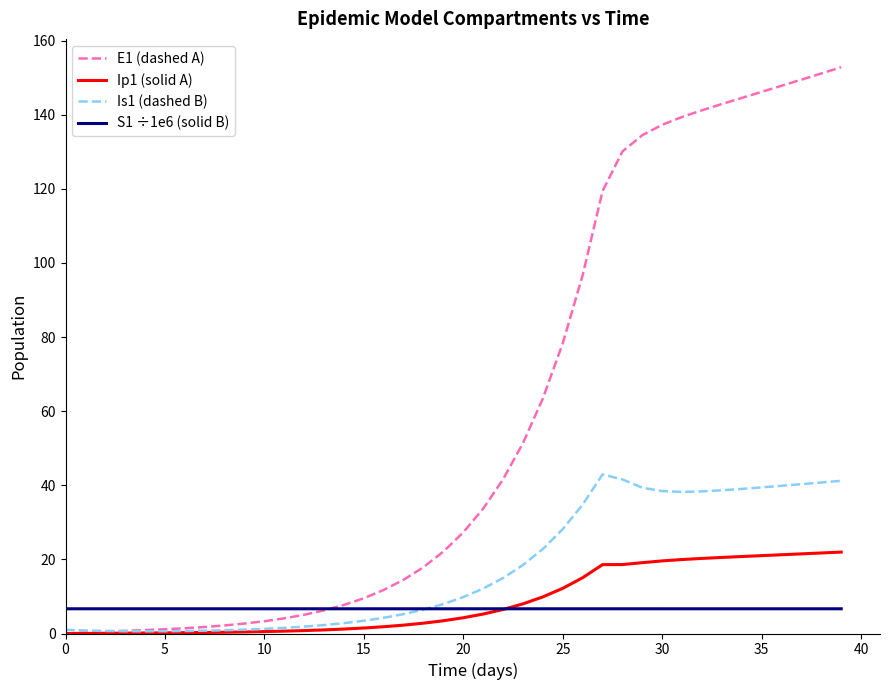

At how many categories does at least one series exceed 132?

11